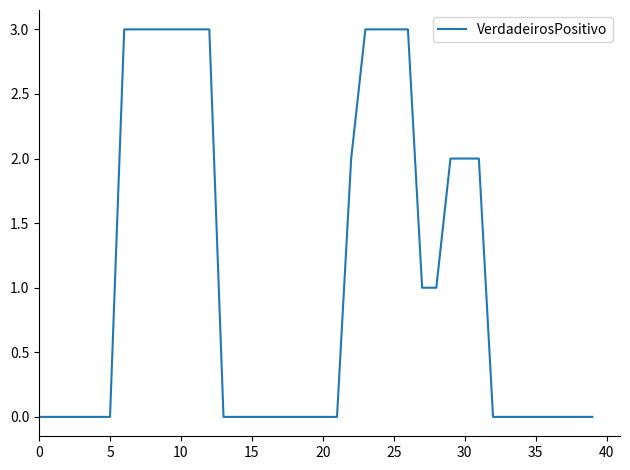

What is the sum of all values?

43